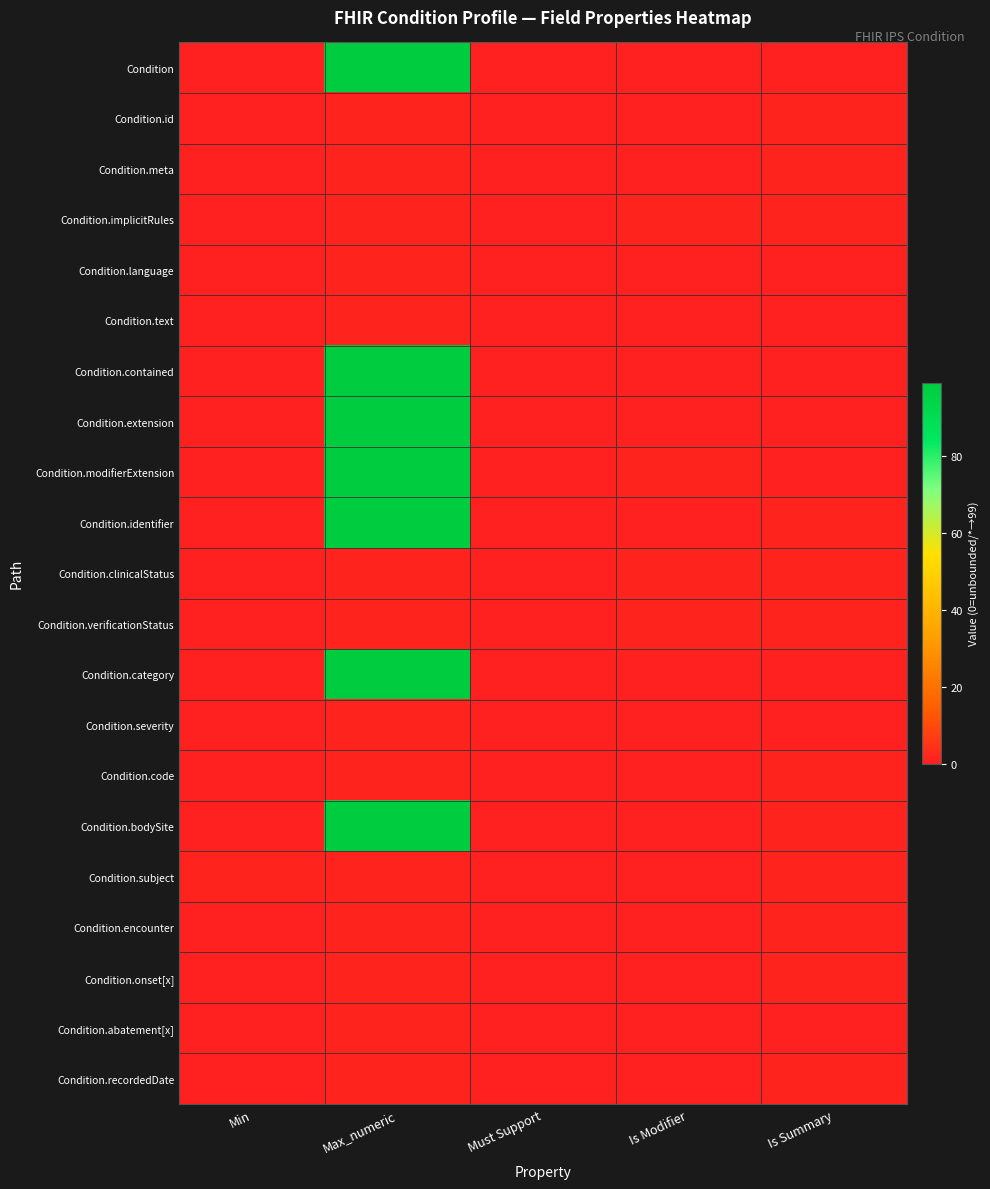

At which category does the chart reach its peak across all series?

Max_numeric